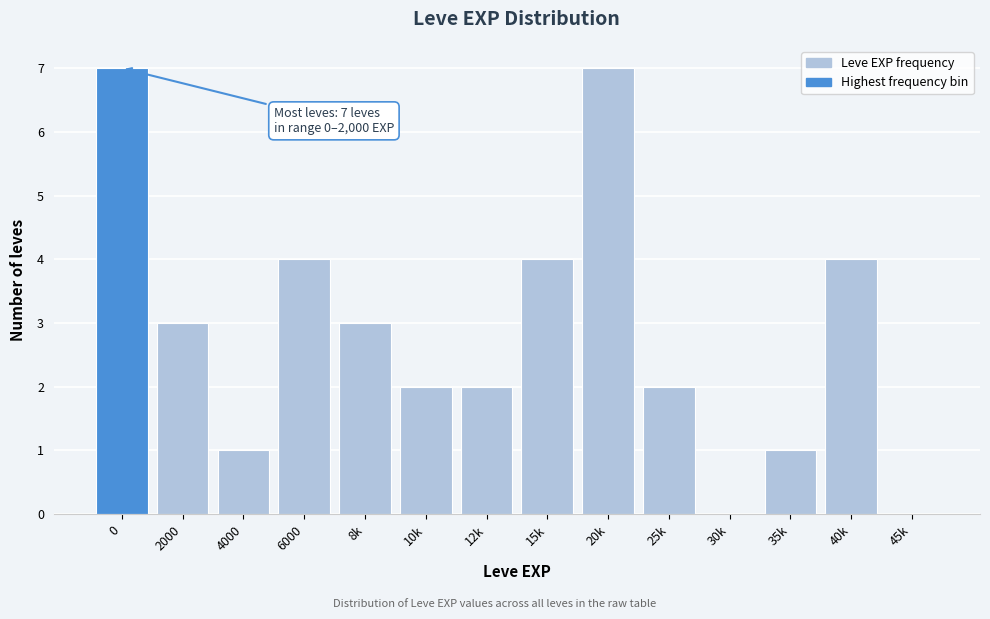

Reading left to right, list all the values displayed in this chart.

0=7	2000=3	4000=1	6000=4	8k=3	10k=2	12k=2	15k=4	20k=7	25k=2	30k=0	35k=1	40k=4	45k=0